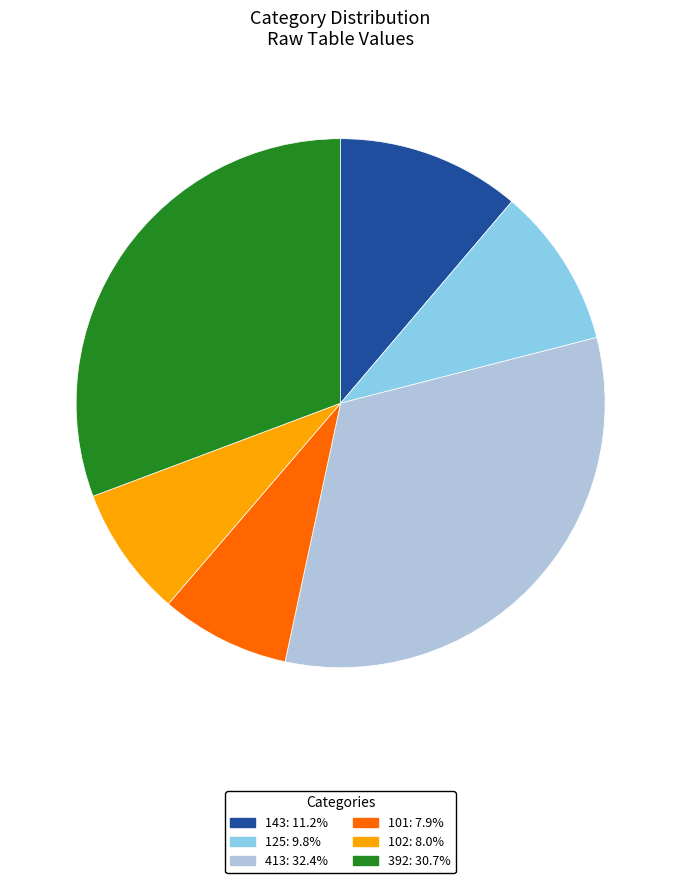

Is there any slice that represents more than half of the pie?

No